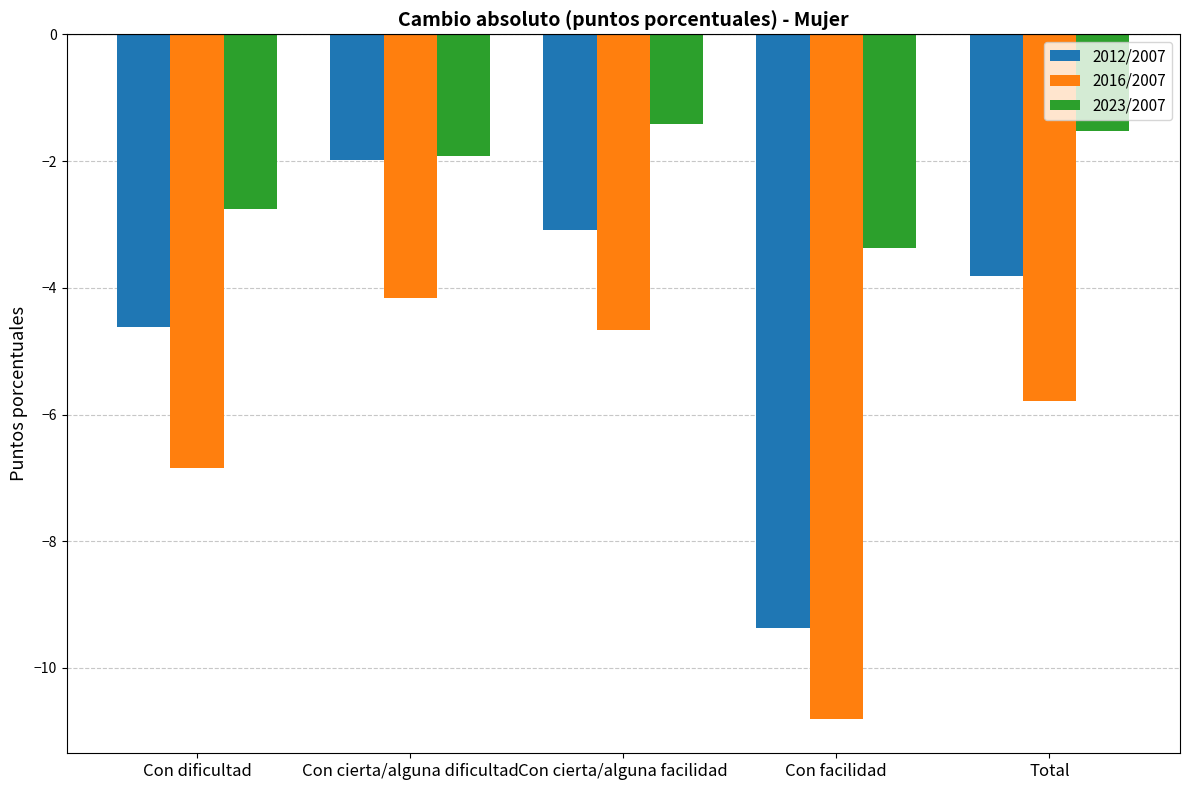

How many categories are shown in the chart?

5